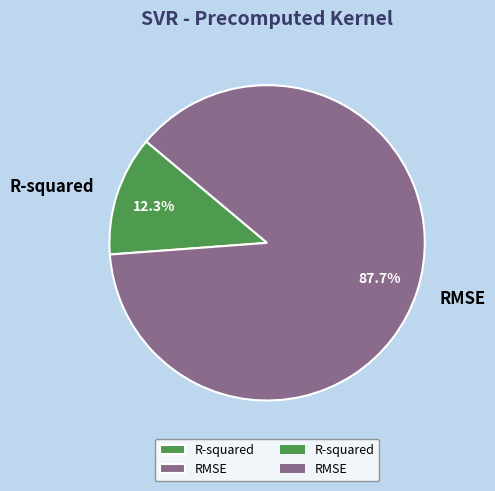

True or false: RMSE accounts for 88% of the total.

True